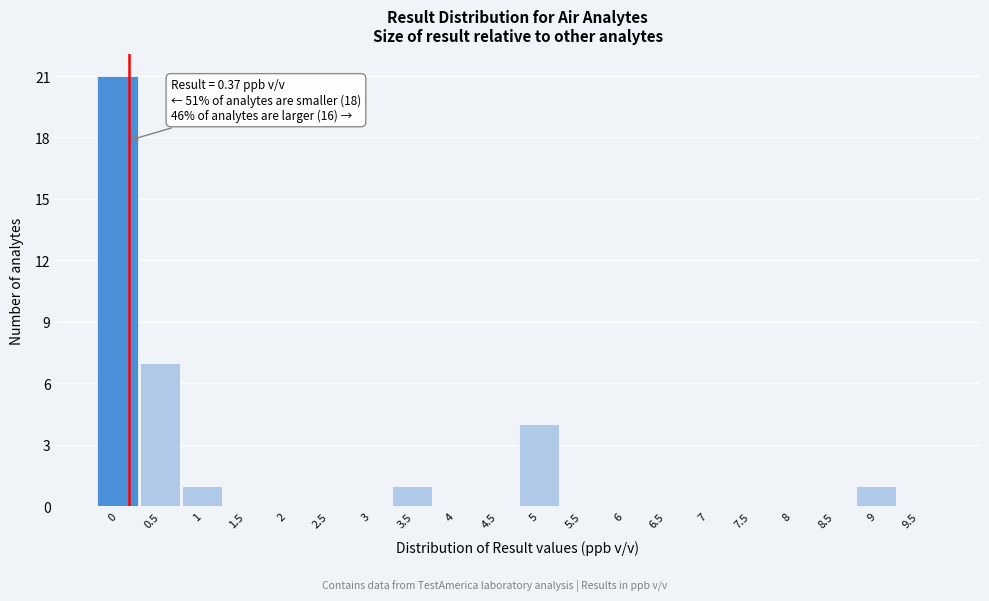

Reading left to right, list all the values displayed in this chart.

0=21	0.5=7	1=1	1.5=0	2=0	2.5=0	3=0	3.5=1	4=0	4.5=0	5=4	5.5=0	6=0	6.5=0	7=0	7.5=0	8=0	8.5=0	9=1	9.5=0